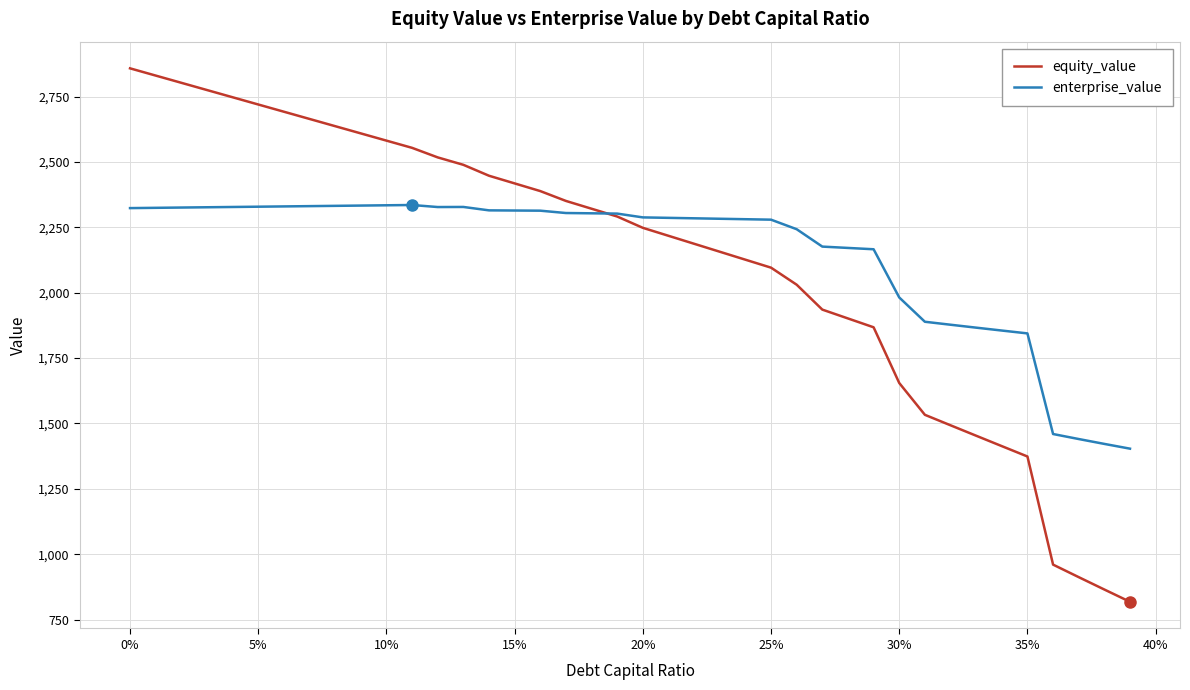

What is the minimum value shown in the chart?

818.4